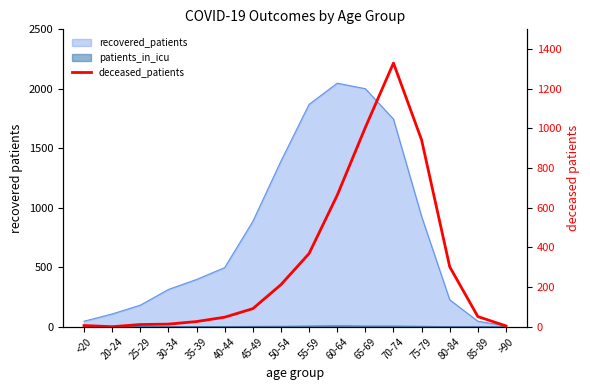

Where does the data first go above 91?

50-54